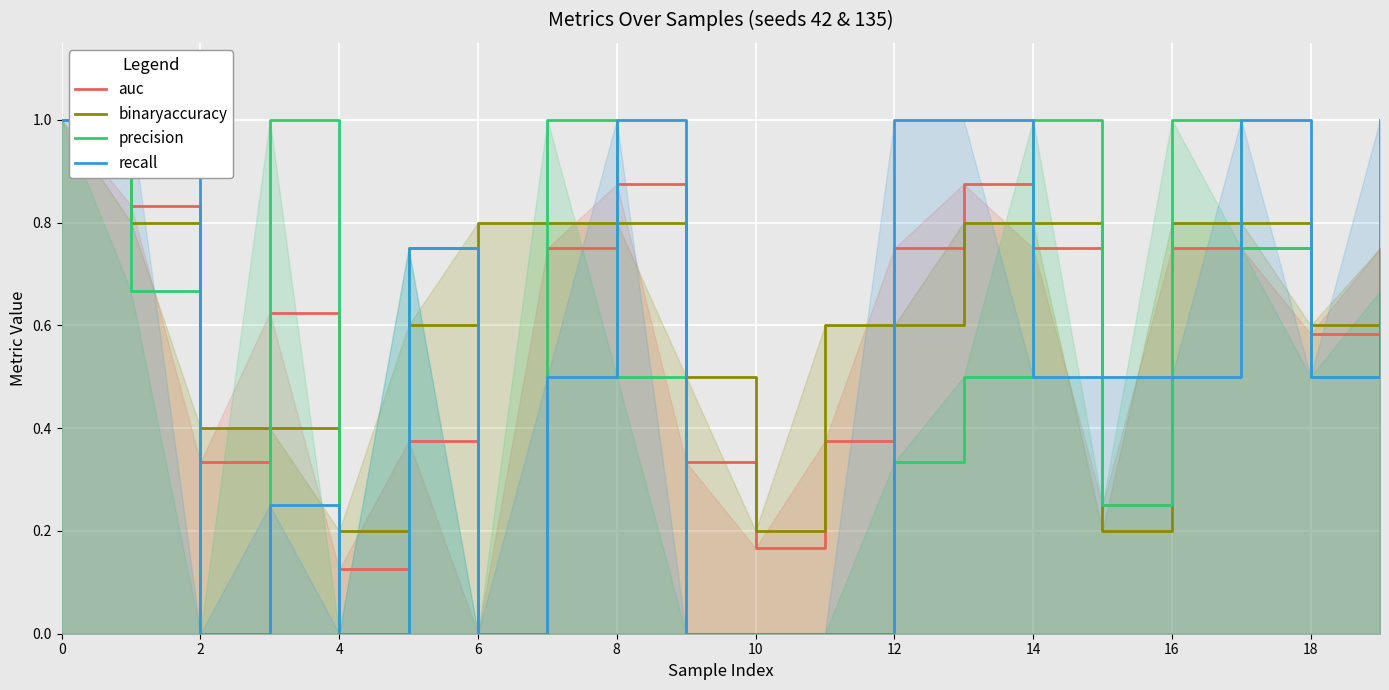

Reading left to right, what are all the values shown in this chart?

auc: 1.0	0.8	0.3	0.6	0.1	0.4	0.0	0.8	0.9	0.3	0.2	0.4	0.8	0.9	0.8	0.2	0.8	0.8	0.6	0.8
binaryaccuracy: 1.0	0.8	0.4	0.4	0.2	0.6	0.8	0.8	0.8	0.5	0.2	0.6	0.6	0.8	0.8	0.2	0.8	0.8	0.6	0.8
precision: 1.0	0.7	0.0	1.0	0.0	0.8	0.0	1.0	0.5	0.0	0.0	0.0	0.3	0.5	1.0	0.2	1.0	0.8	0.5	0.7
recall: 1.0	1.0	0.0	0.2	0.0	0.8	0.0	0.5	1.0	0.0	0.0	0.0	1.0	1.0	0.5	0.5	0.5	1.0	0.5	1.0